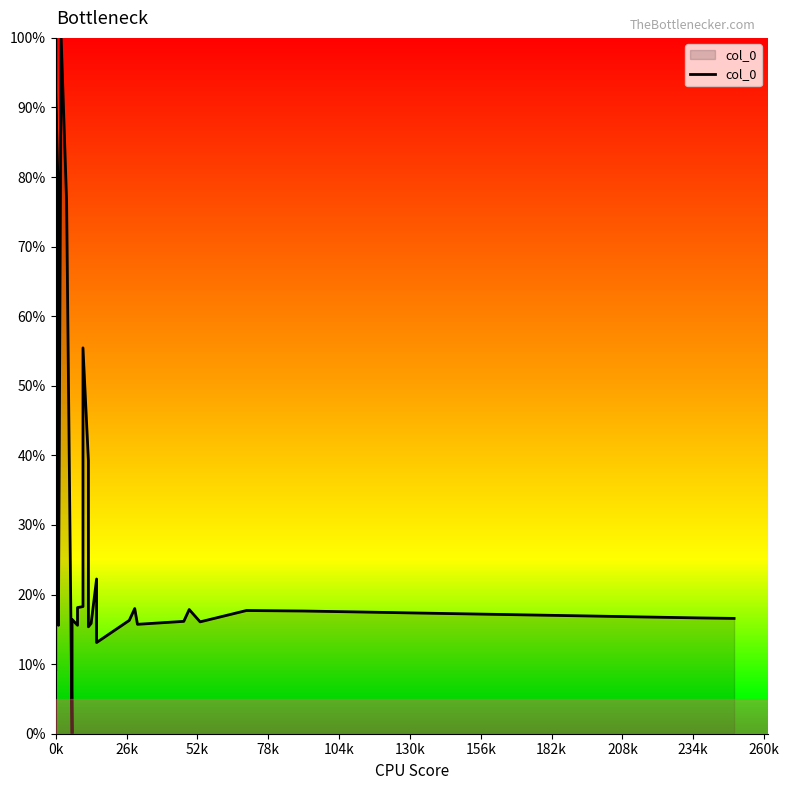

What is the difference between the maximum and second lowest values?

90.8